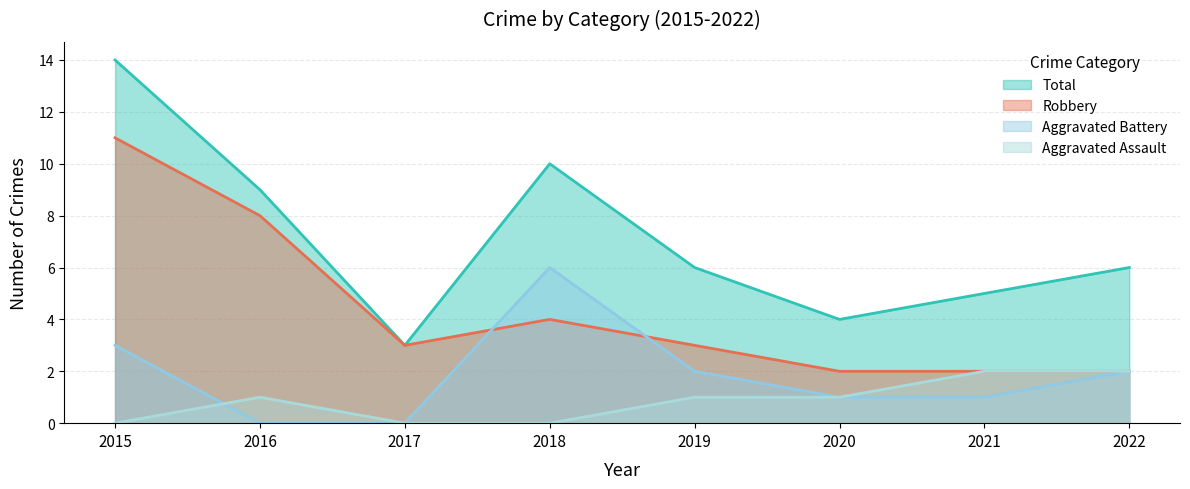

At which category does Aggravated Battery reach its first local peak?

2018